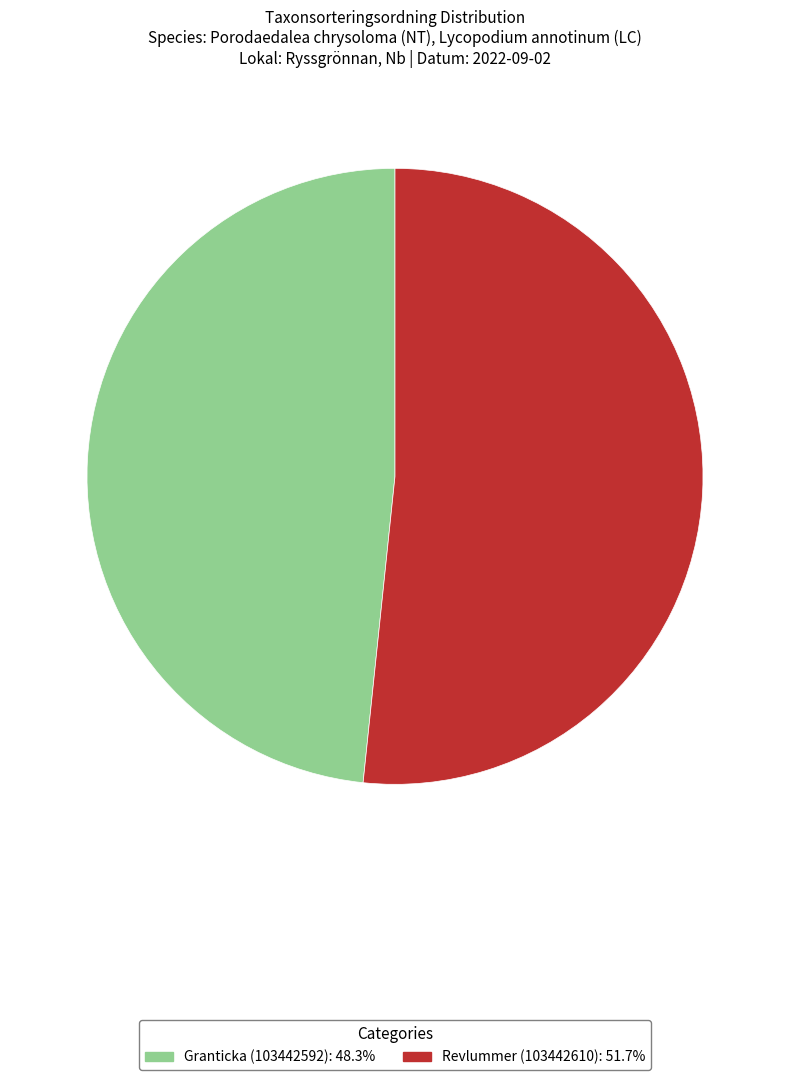

Between Granticka (103442592) and Revlummer (103442610), which is larger?

Revlummer (103442610)